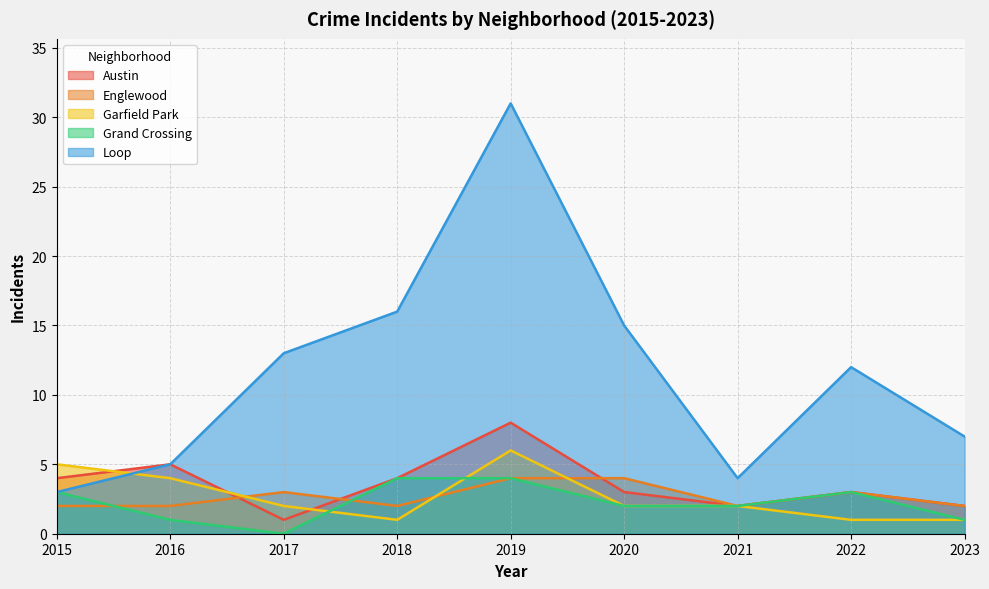

Count the number of data series in this chart.

5